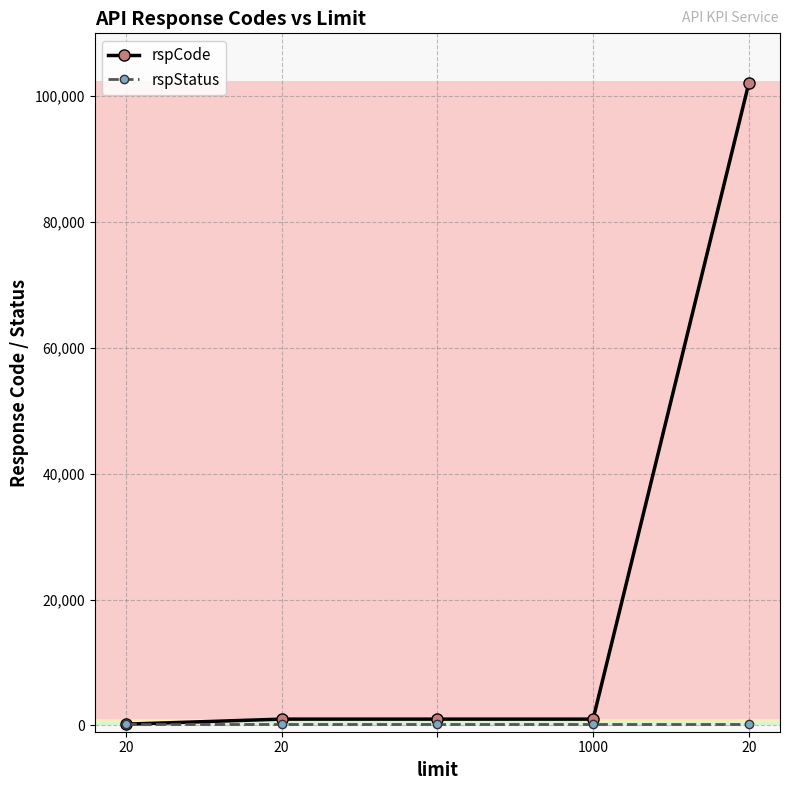

Which series has the largest total across all categories?

rspCode